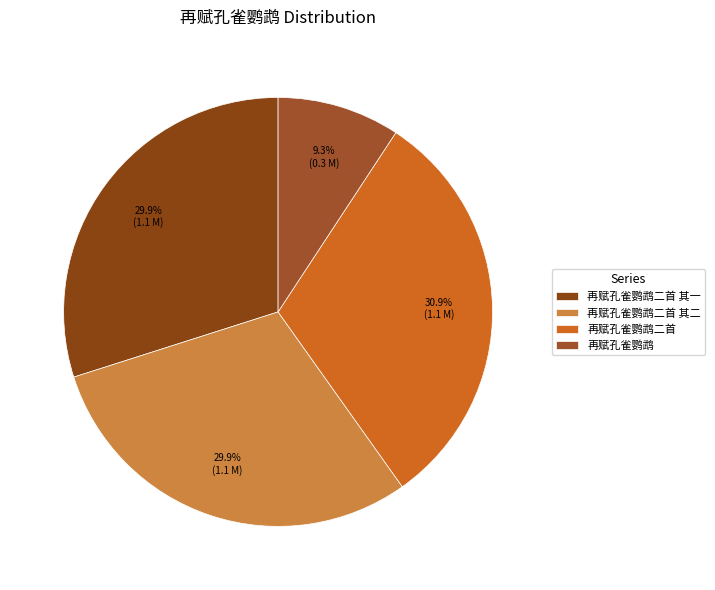

What is the total percentage of 再赋孔雀鹦鹉二首 and 再赋孔雀鹦鹉二首 其一?

60.8%